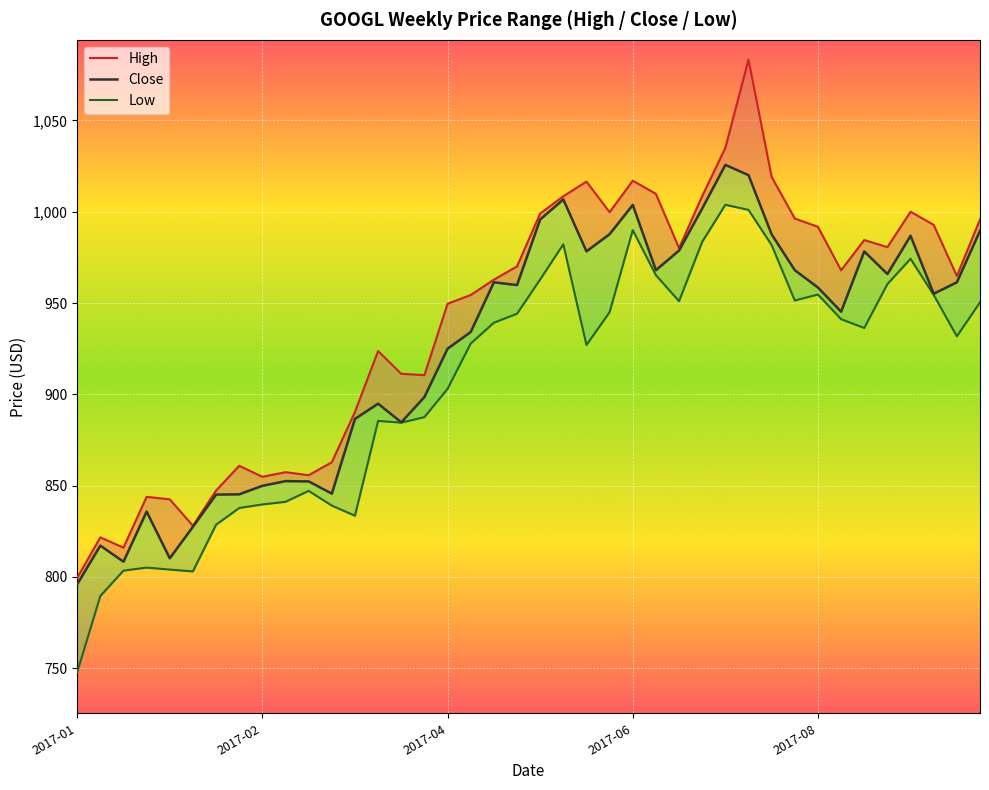

True or false: High and Close cross at least once.

False